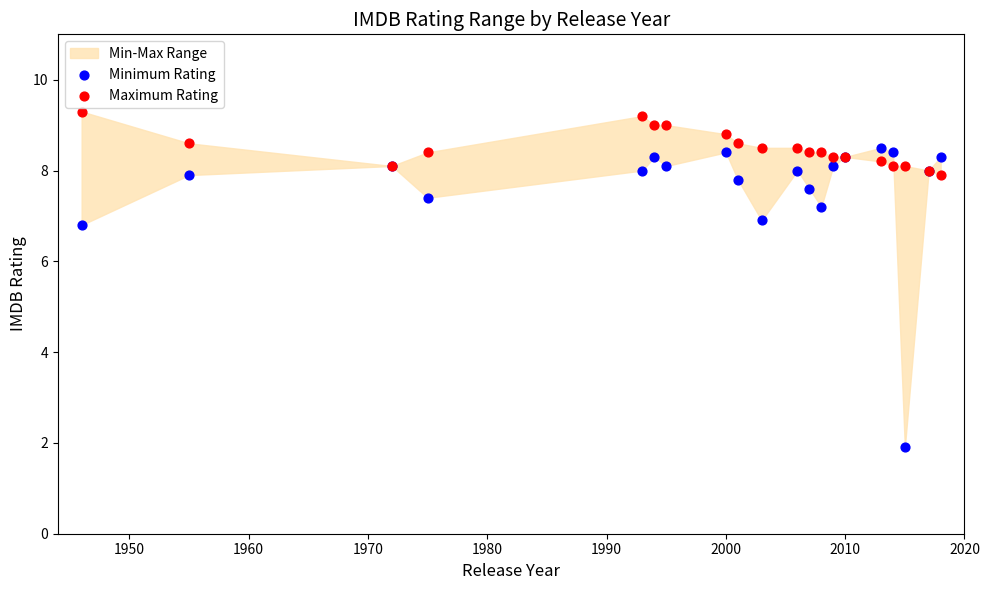

Which series contains the highest Y value?

Maximum Rating